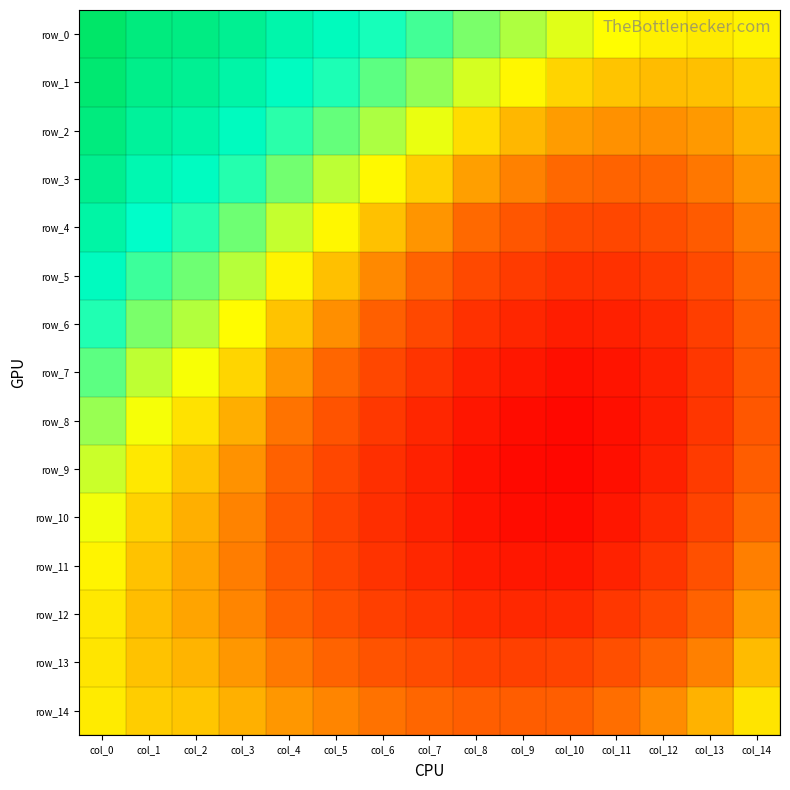

At which category is the sum across all series the highest?

col_0